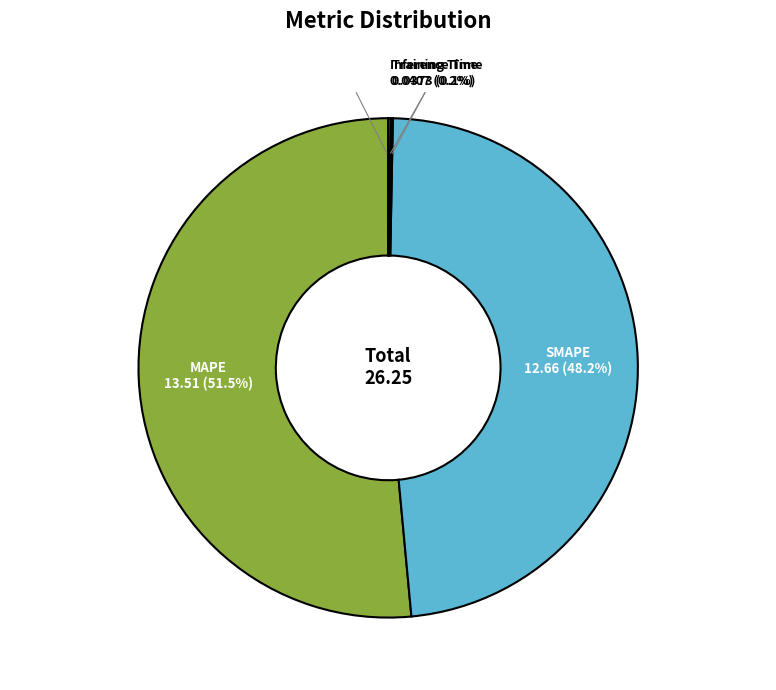

How many segments does this pie chart have?

5